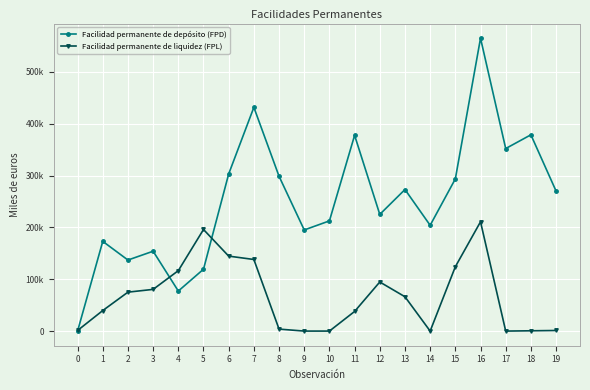

Where is the first local minimum for Facilidad permanente de liquidez (FPL)?

14